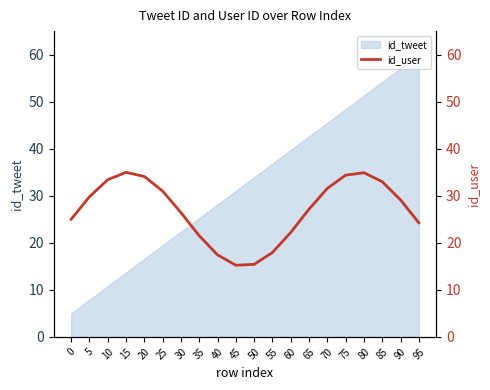

The value at 65 is 45.8. True or false?

False